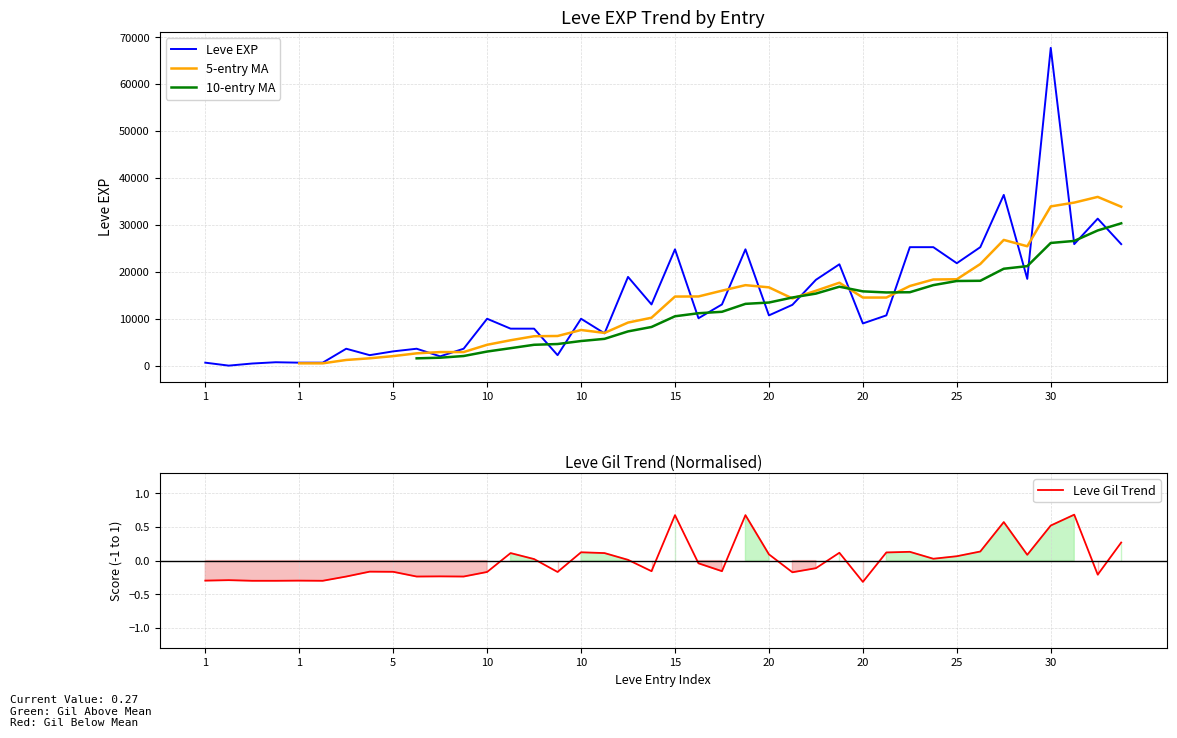

What is the difference between the Leve Gil values at 15 and 15?

0.7